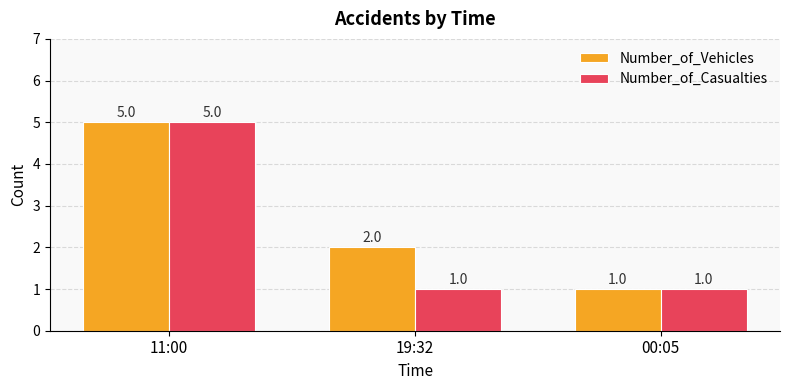

Reading right to left, transcribe all the data shown in this chart.

Number_of_Vehicles: 1	2	5
Number_of_Casualties: 1	1	5